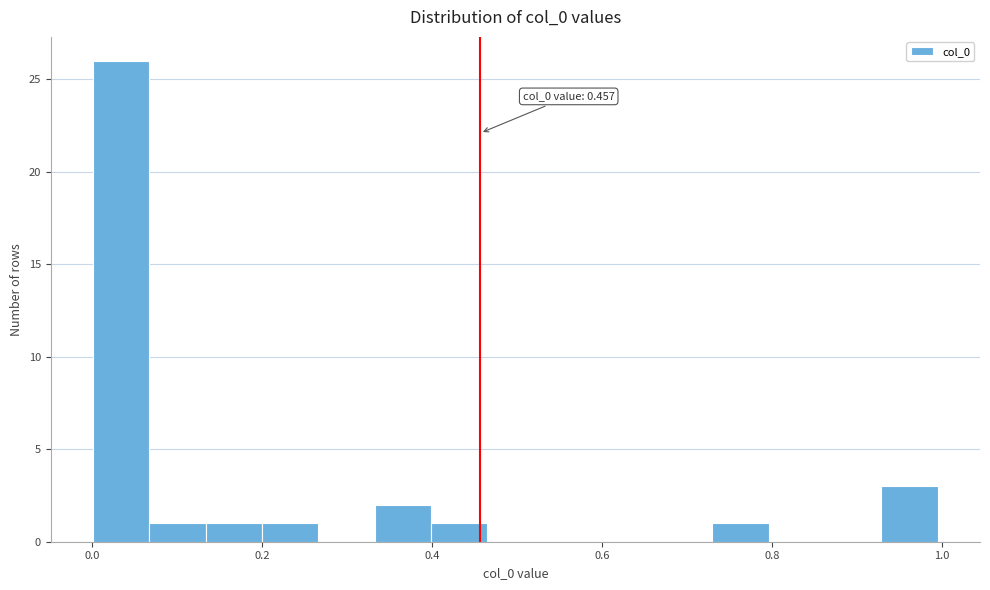

Read against the x-axis, roughly where is the centre of the tallest bar?

0.04